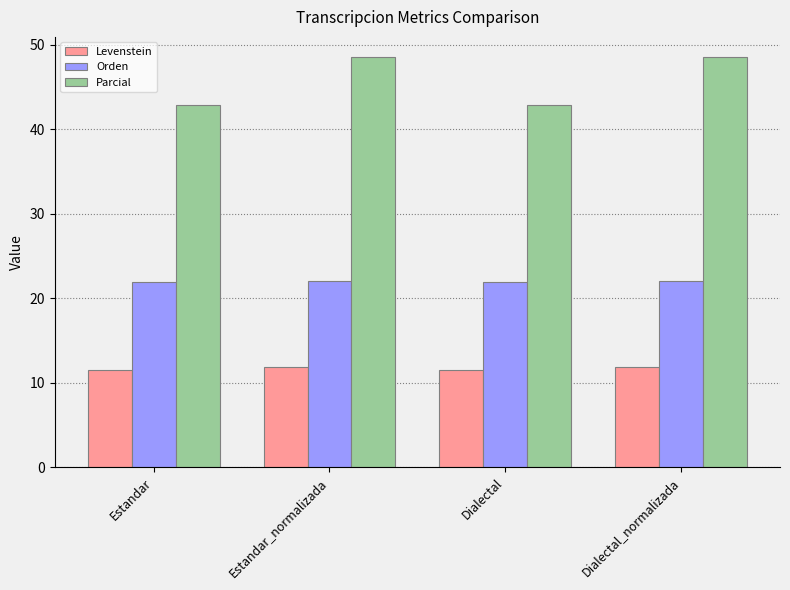

Are the bars grouped side by side (vs. stacked)?

Yes